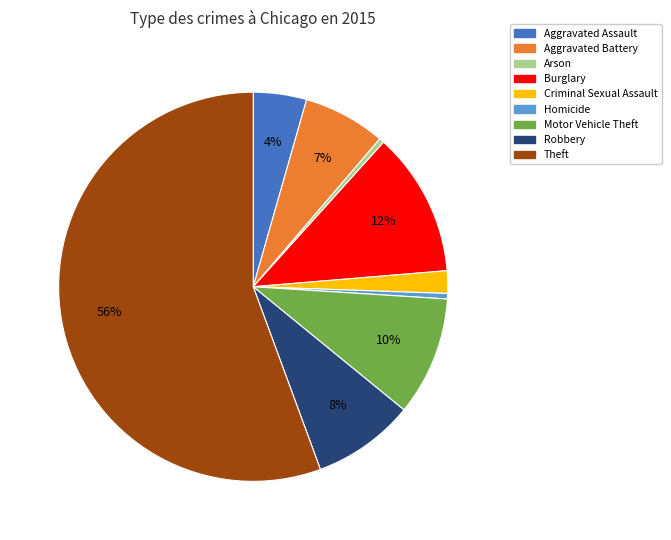

To the nearest percent, what portion does Aggravated Assault represent?

4%